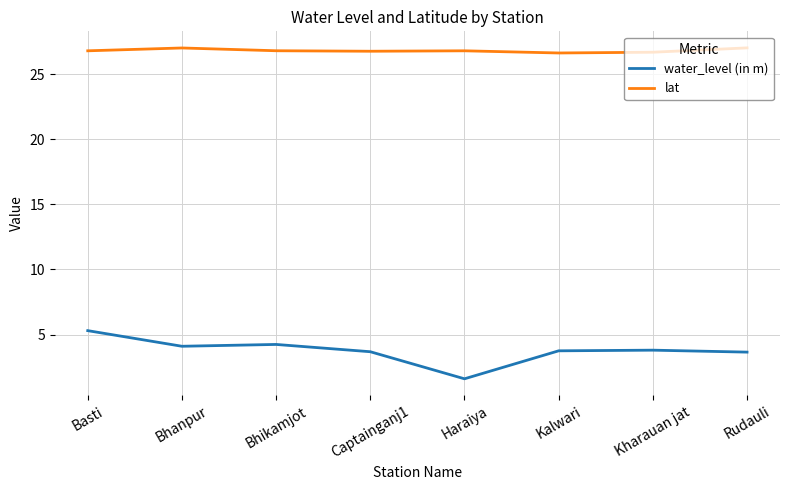

Rank the series by their maximum value, from lowest to highest.

water_level (in m), lat